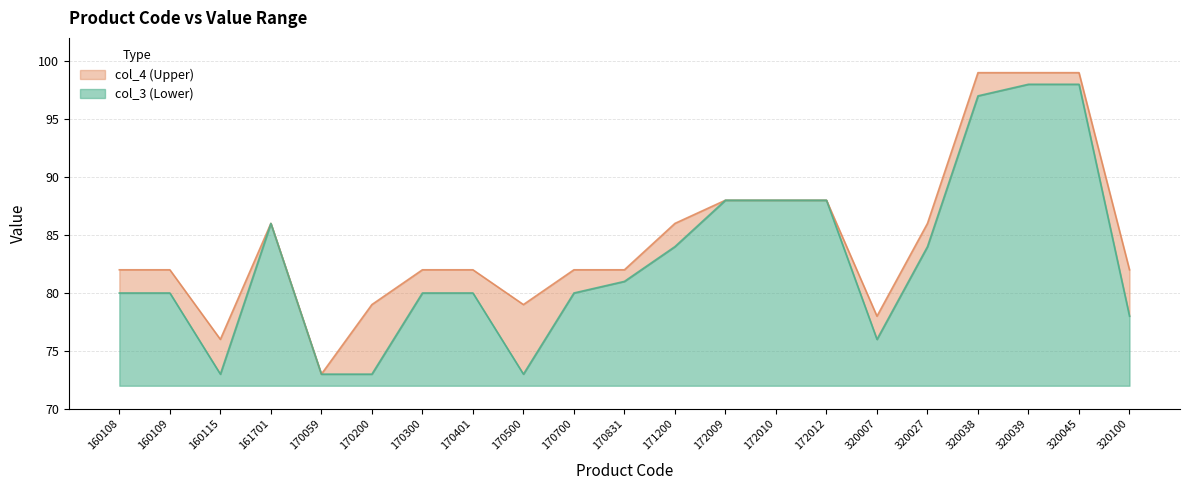

Which series has the largest total across all categories?

col_4 (Upper)